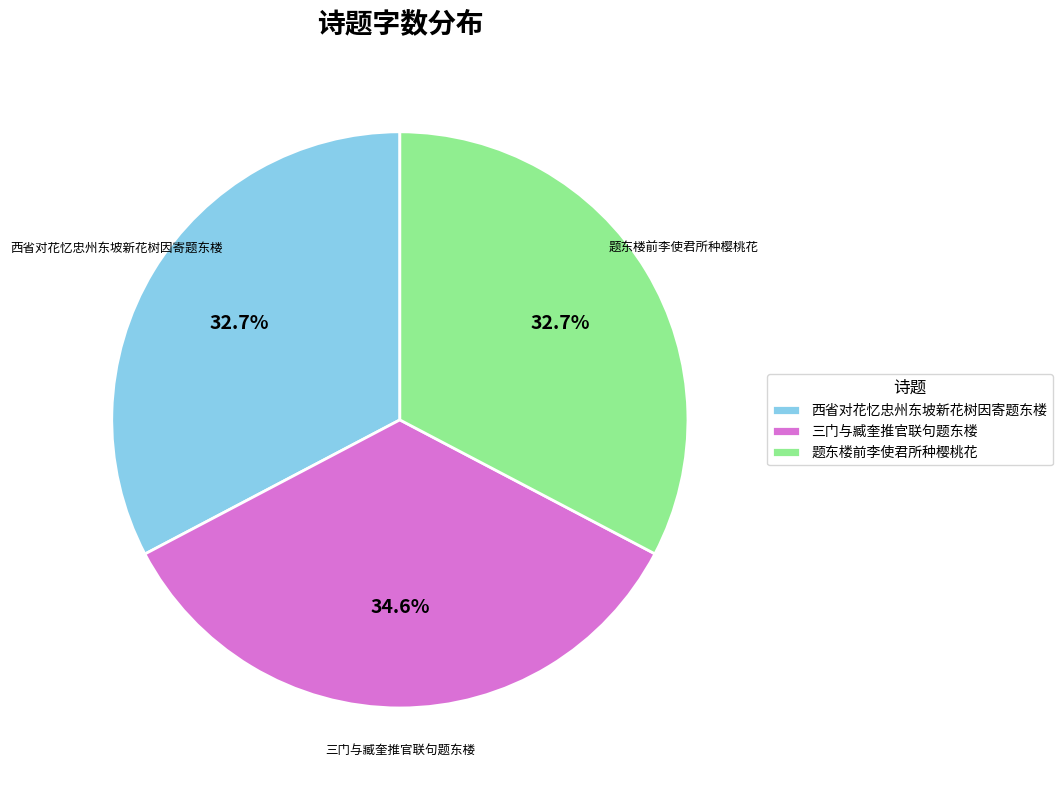

To the nearest percent, what is the combined percentage of 西省对花忆忠州东坡新花树因寄题东楼 and 三门与臧奎推官联句题东楼?

67%